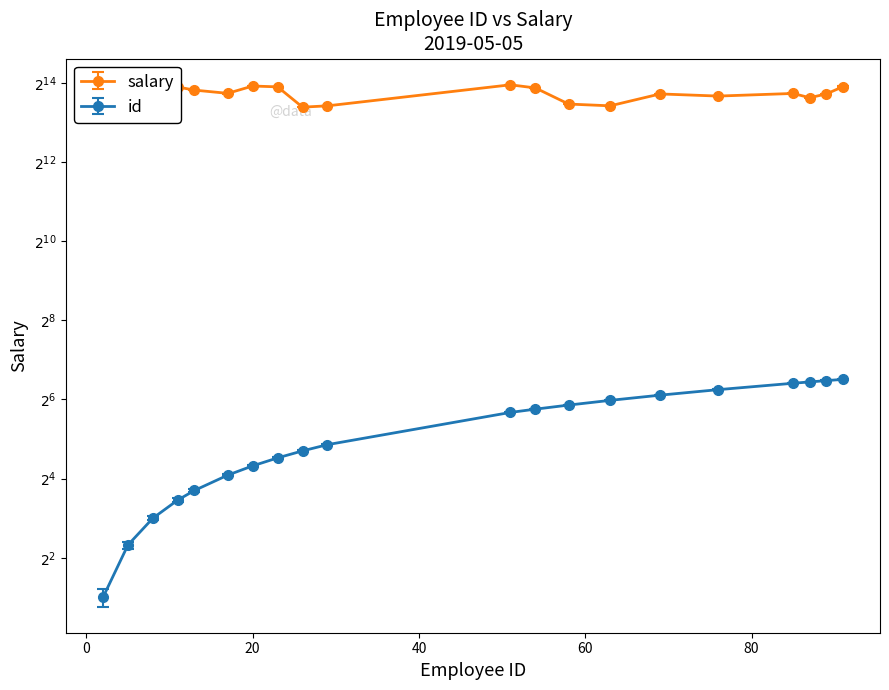

Reading right to left, transcribe all the data shown in this chart.

id: 91	89	87	85	76	69	63	58	54	51	29	26	23	20	17	13	11	8	5	2
salary: 15322	13494	12625	13605	12995	13489	10954	11299	14985	15826	10952	10701	15271	15495	13631	14423	15223	10024	12138	12620